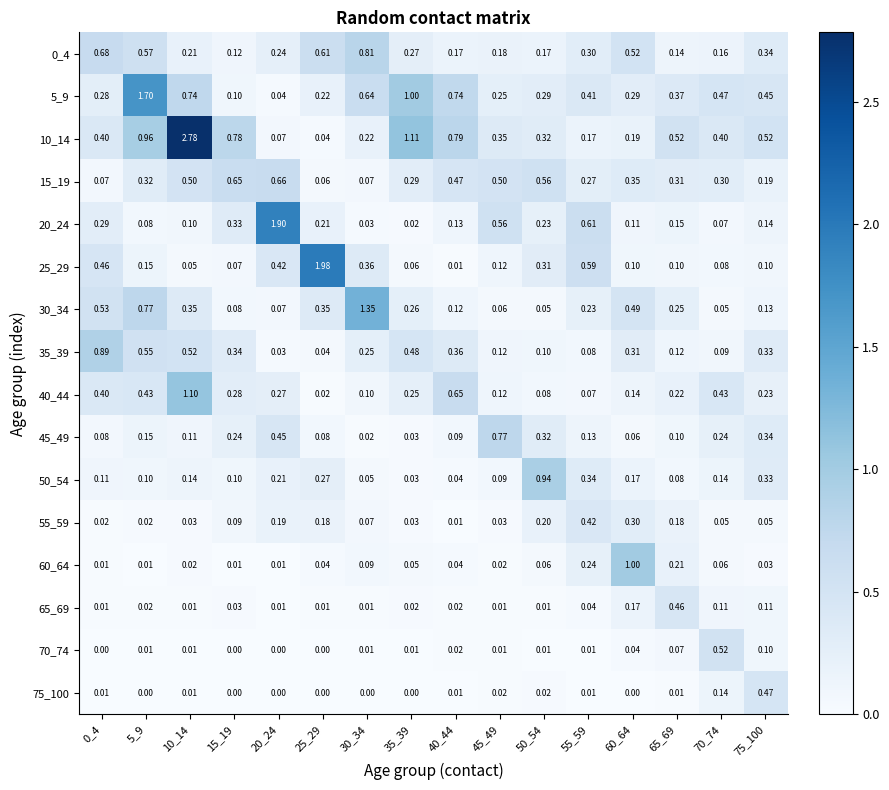

At which category is the sum across all series the highest?

10_14